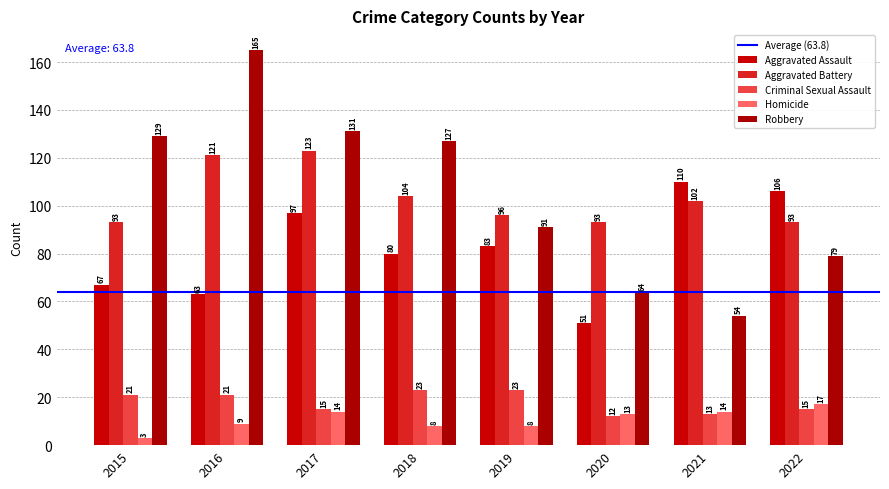

What is the value of the Aggravated Assault bar at the 7th from the left?

110